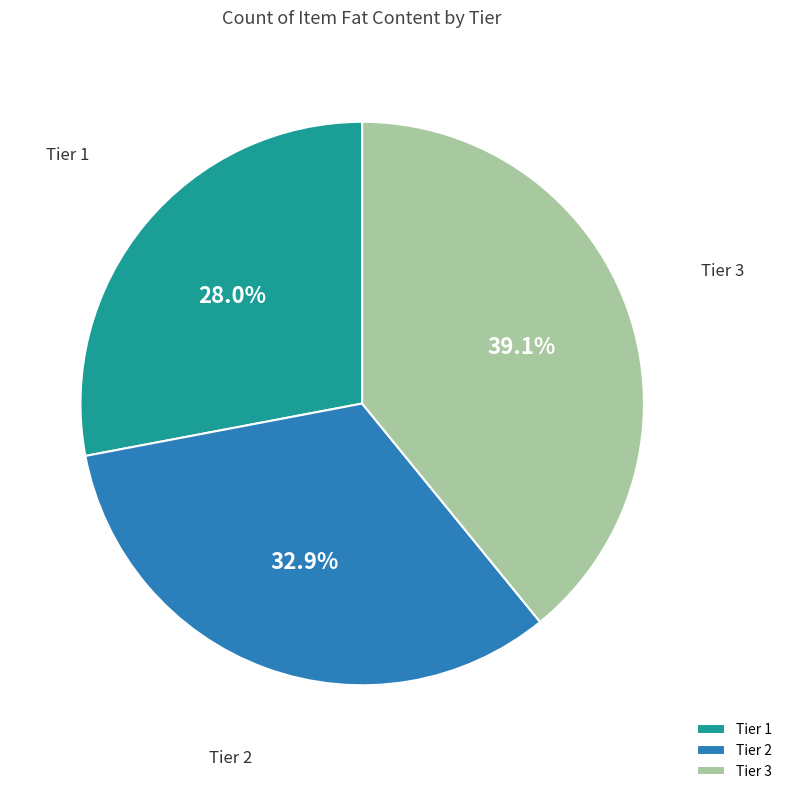

Rank the categories by value from highest to lowest.

Tier 3, Tier 2, Tier 1